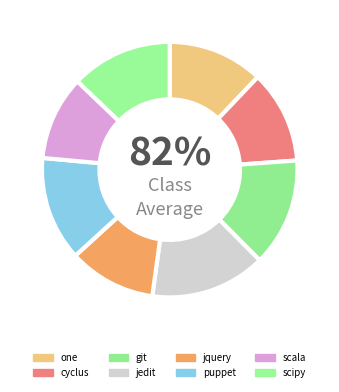

To the nearest percent, what is the combined percentage of one and cyclus?

24%